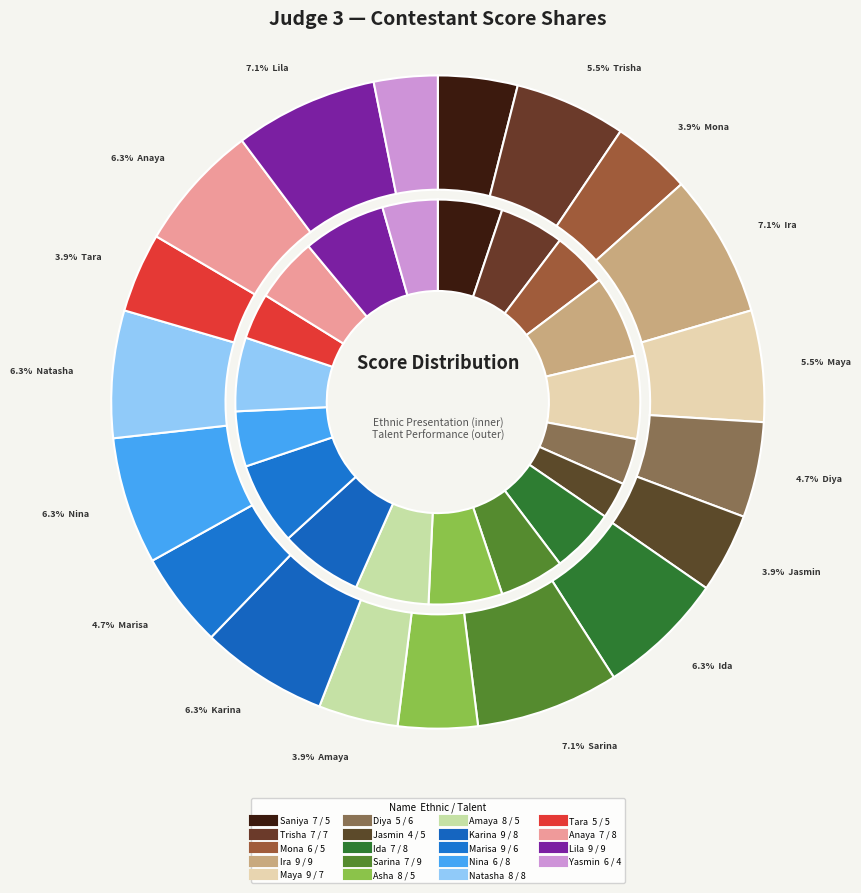

How many segments does this pie chart have?

19